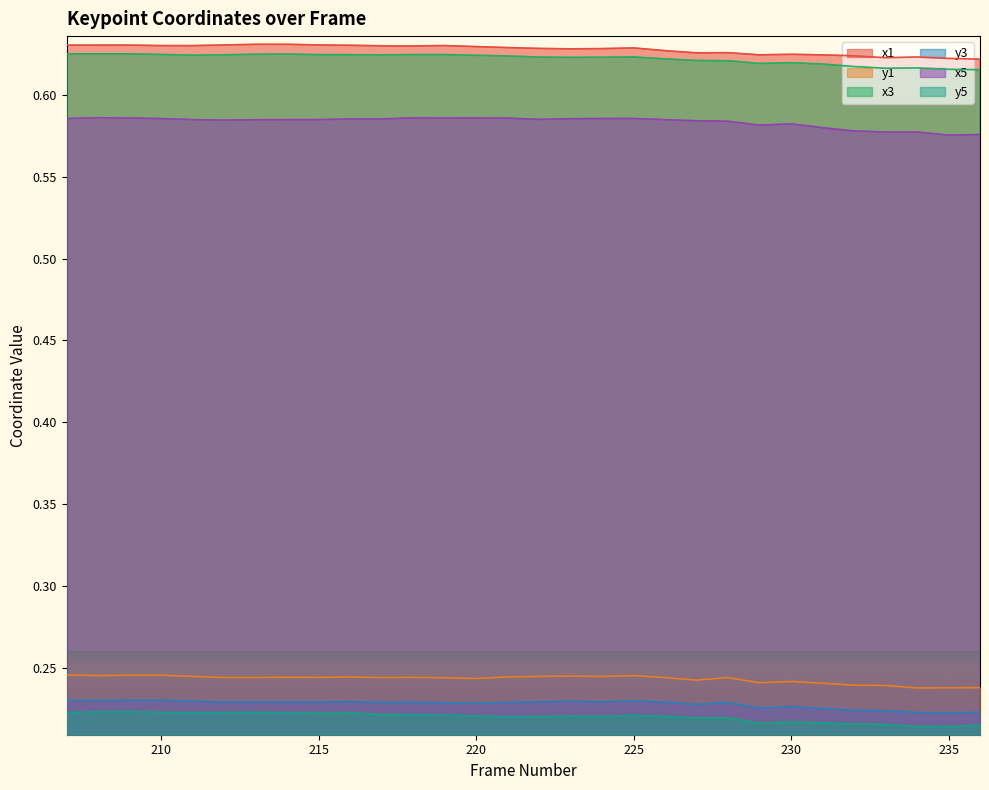

Is it true that y3 equals 0.2 at 211?

True